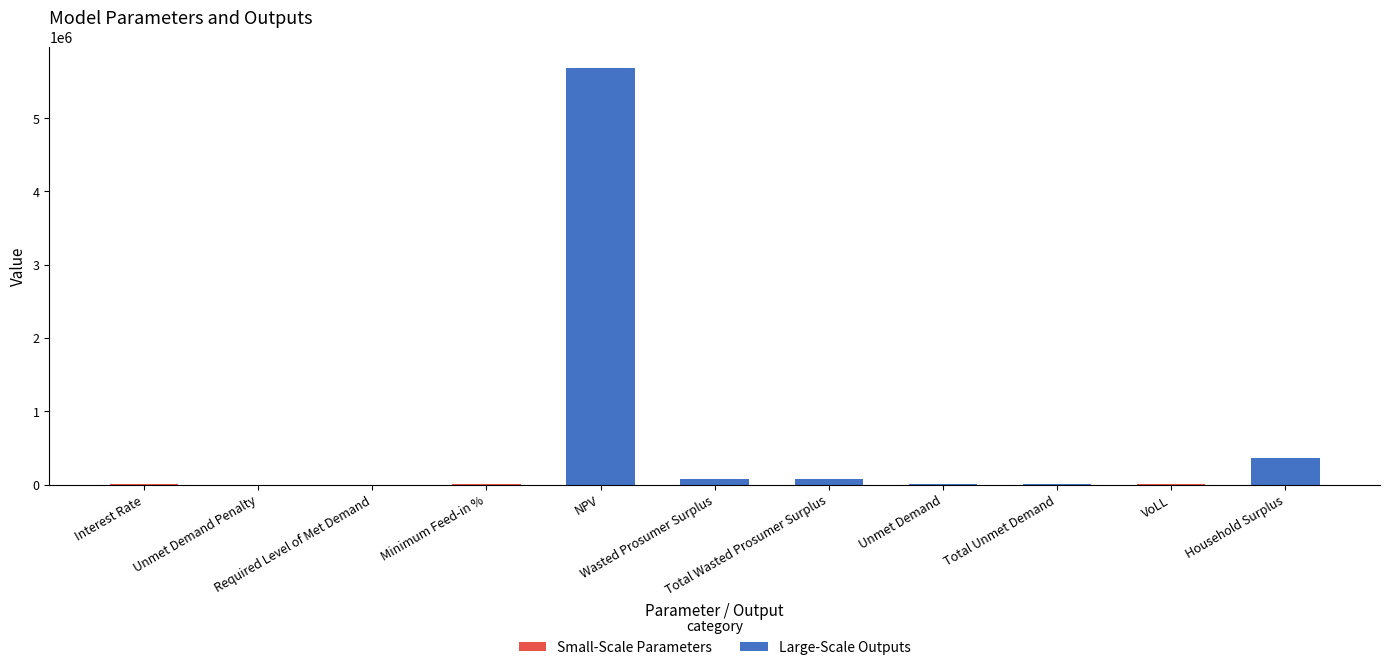

Does the chart contain stacked bars?

No